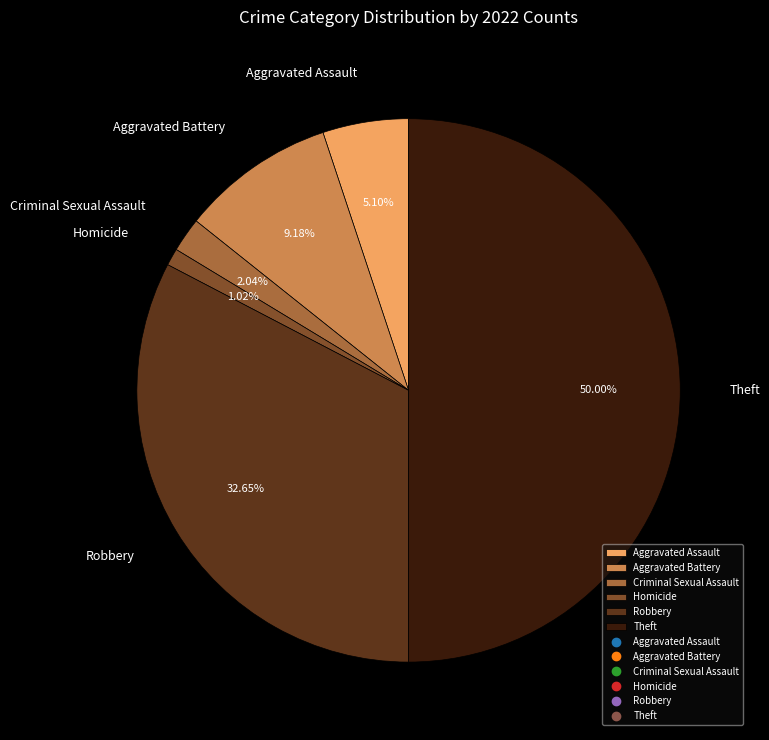

How many slices are in this pie chart?

6